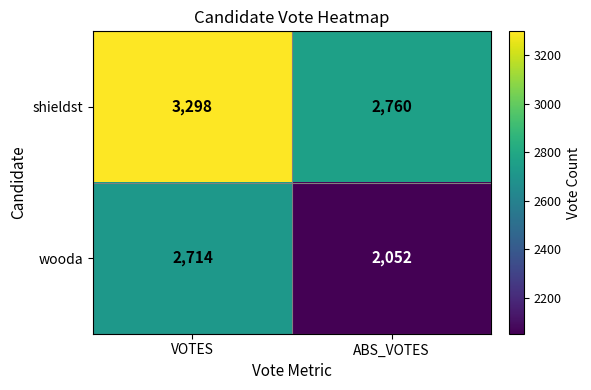

Which series has the widest spread of values?

wooda